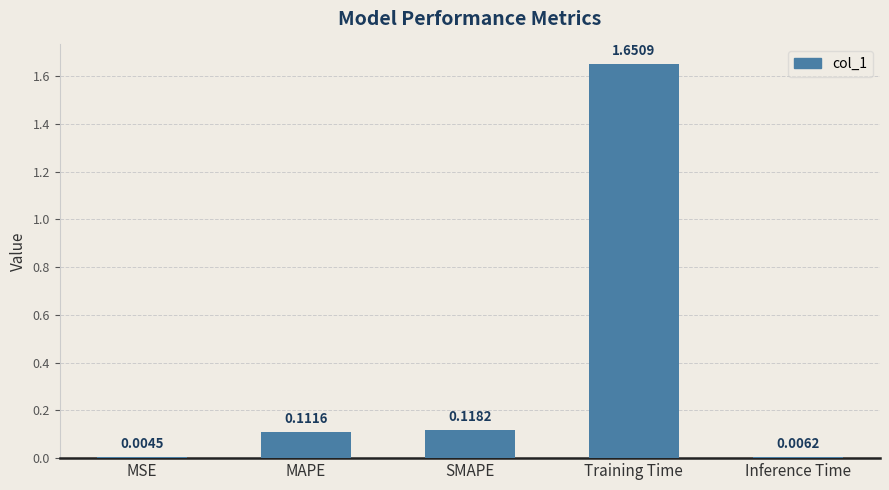

What is the change in value from MSE to MAPE?

+0.1